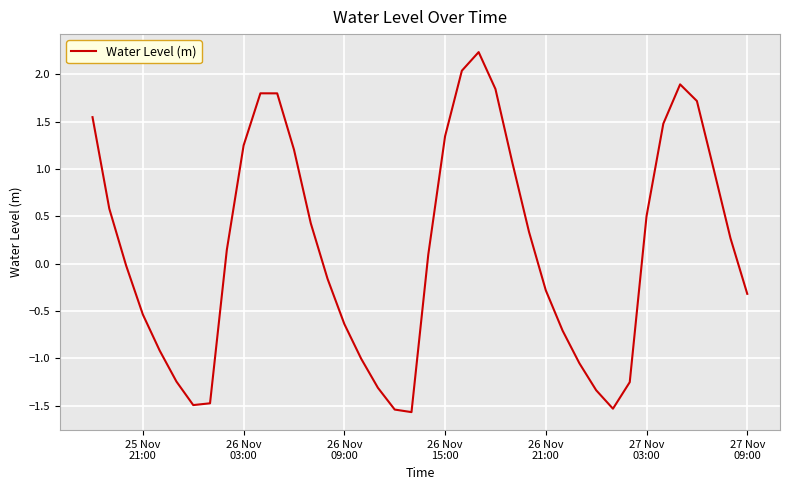

What is the maximum value shown in the chart?

2.2